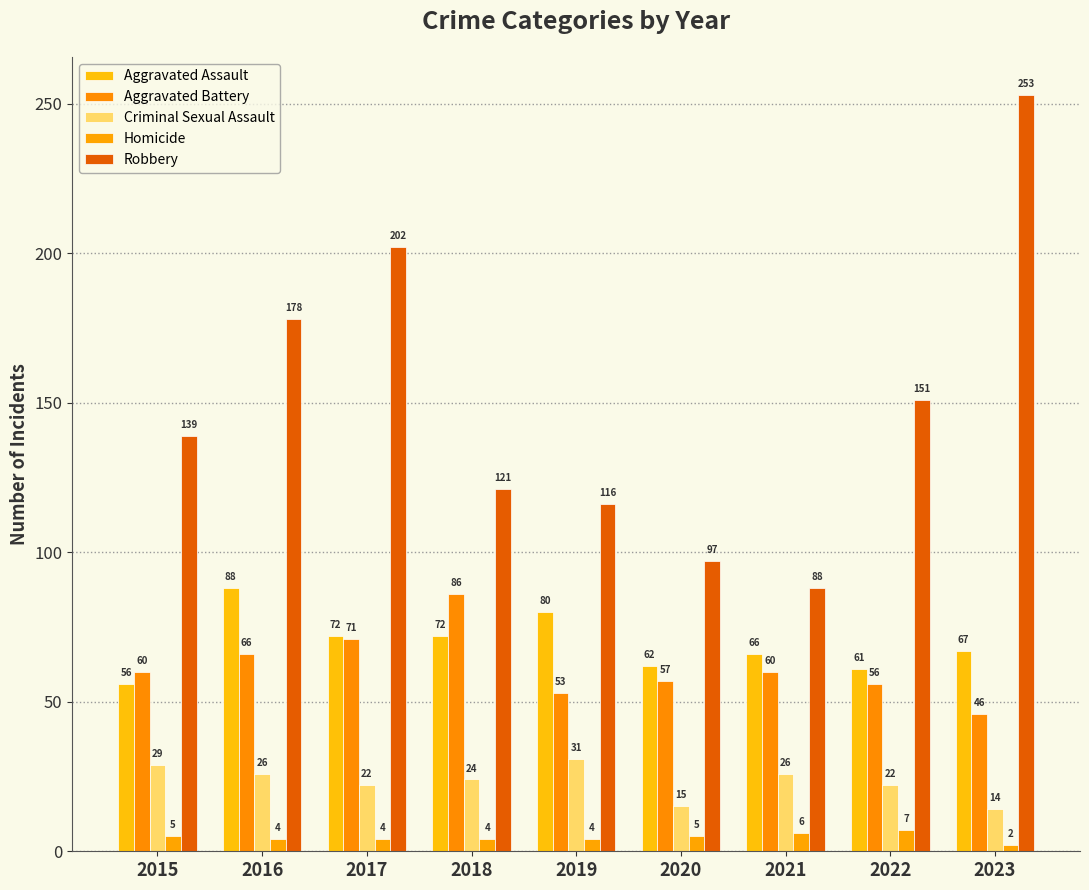

List the series in order of their peak value, lowest first.

Homicide, Criminal Sexual Assault, Aggravated Battery, Aggravated Assault, Robbery